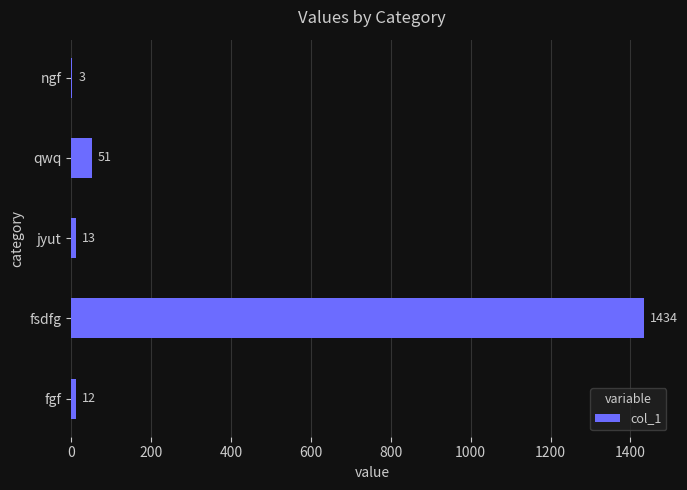

Is it true that the value at jyut is 13?

True